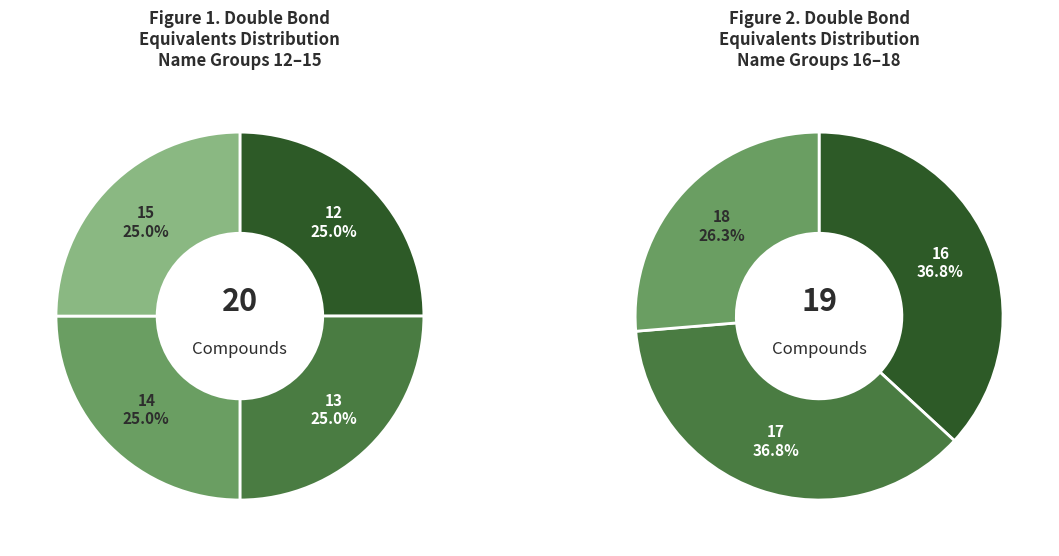

True or false: 14 accounts for 23% of the total.

False